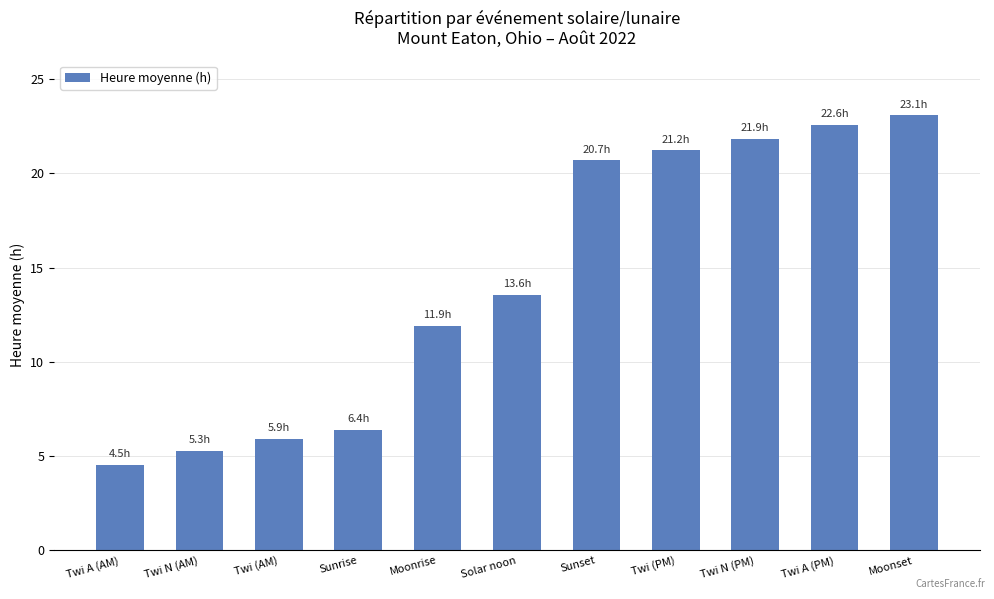

Rank the categories by value from highest to lowest.

Moonset, Twi A (PM), Twi N (PM), Twi (PM), Sunset, Solar noon, Moonrise, Sunrise, Twi (AM), Twi N (AM), Twi A (AM)